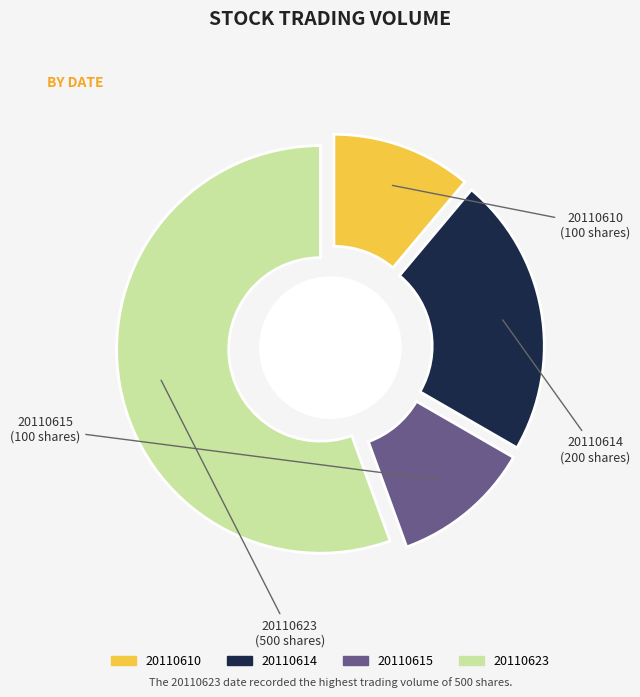

Rank the categories by value from highest to lowest.

20110623, 20110614, 20110610, 20110615